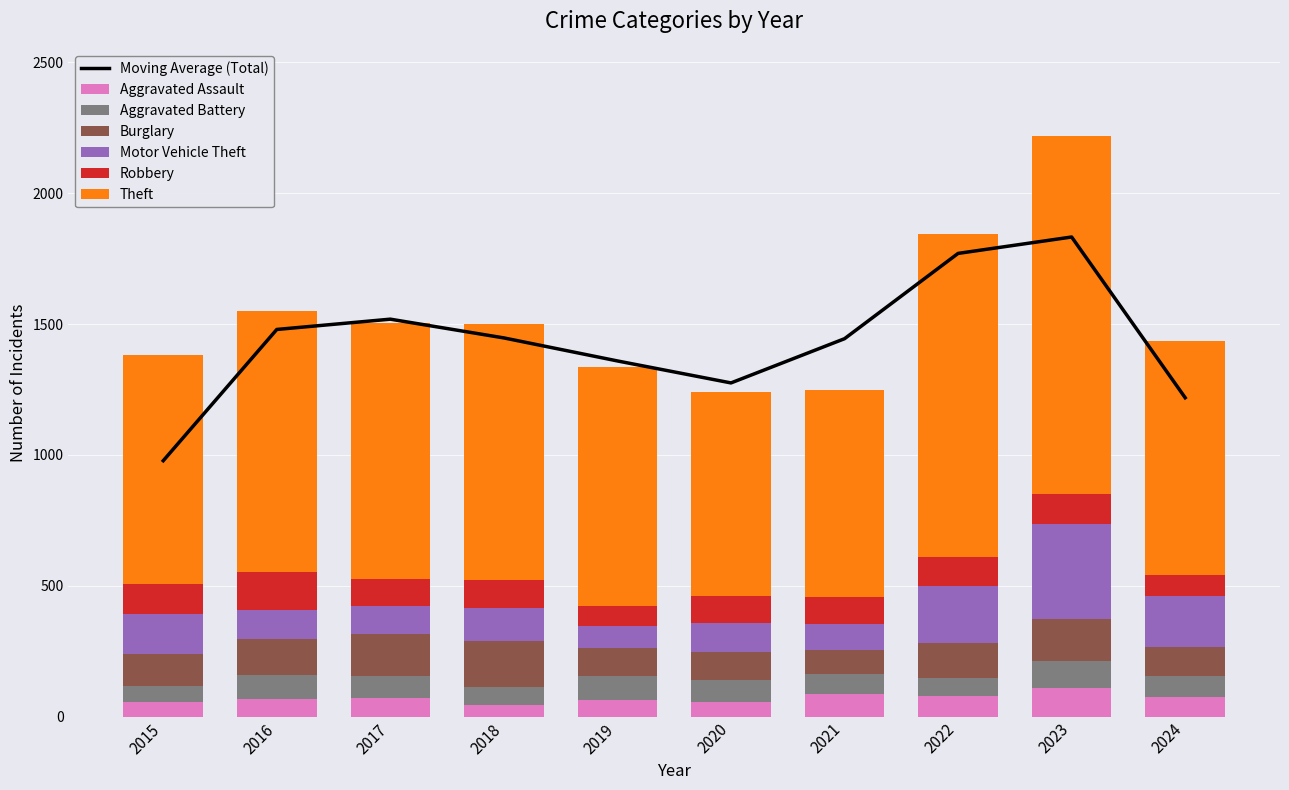

How many bars are there in total?

60